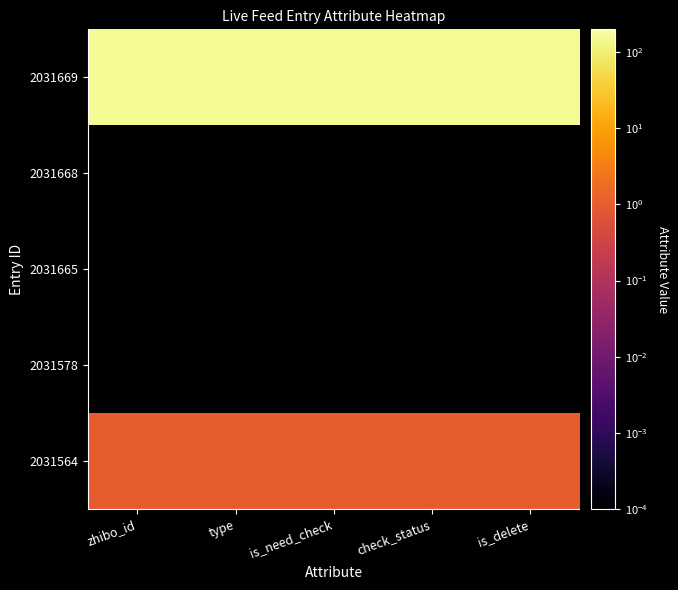

What is the total value across all series at type?

153.0